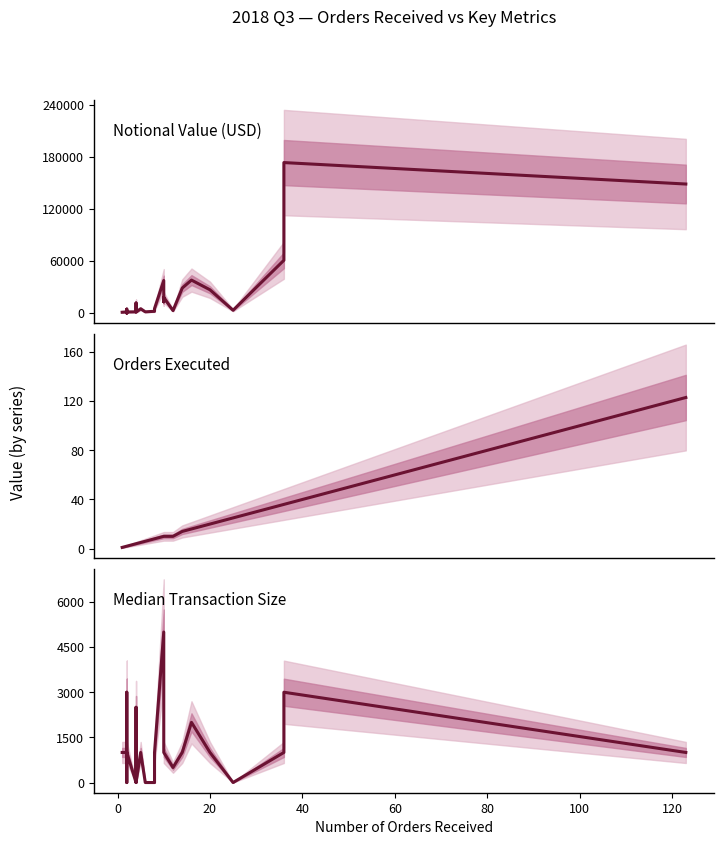

After their last crossing, which series has the higher values: Orders Executed or Notional Value (USD)?

Notional Value (USD)